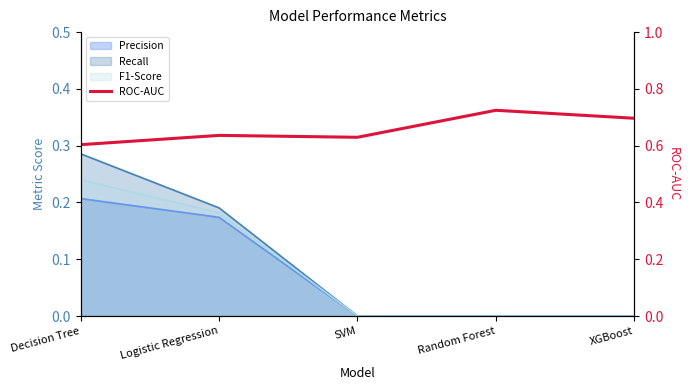

At which category does the chart reach its peak across all series?

Random Forest